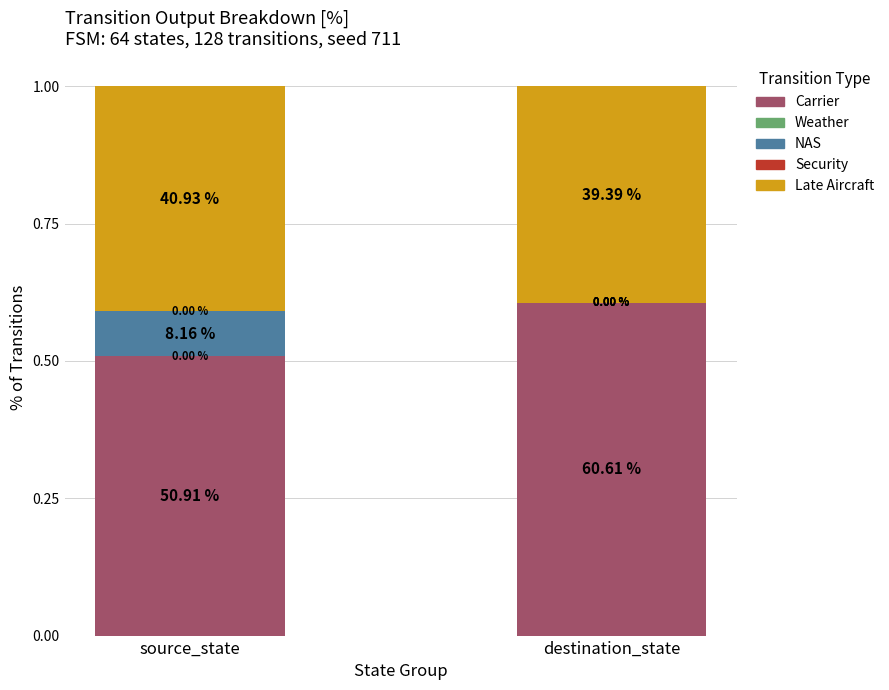

Where is Carrier nearest to the value 0?

source_state